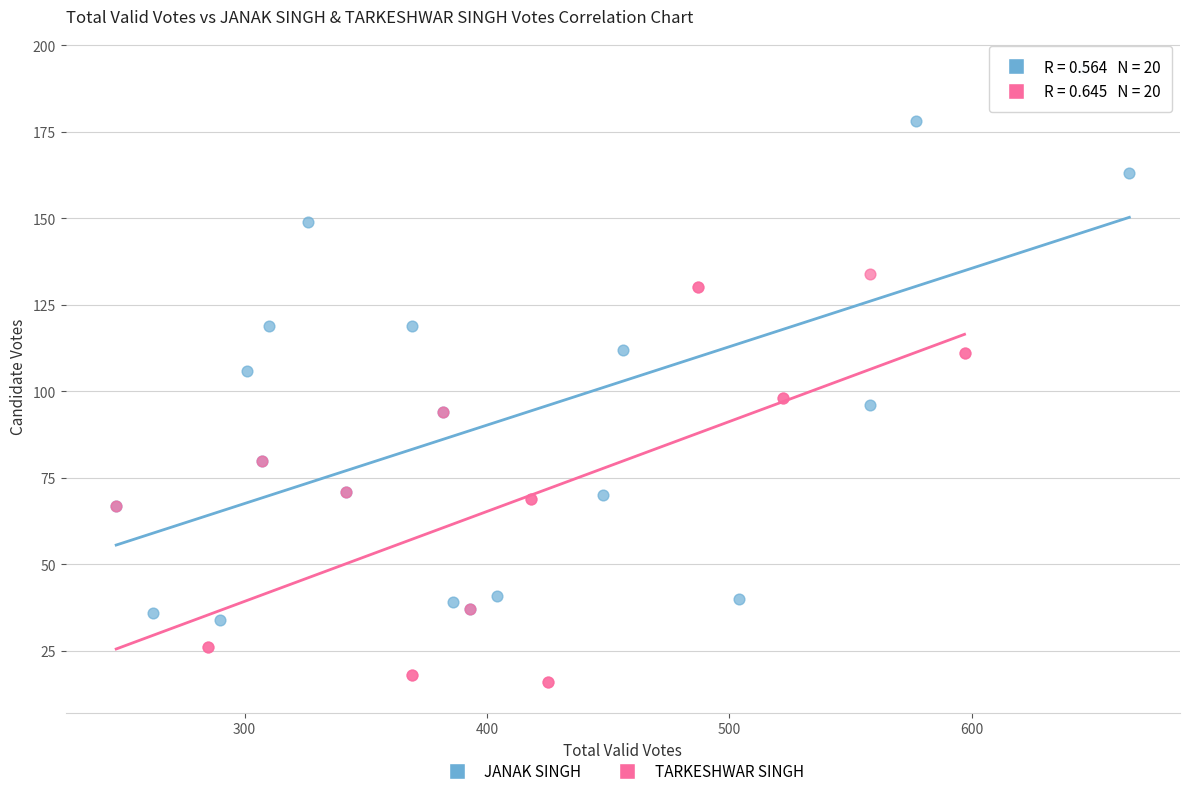

Which series has the largest Y range (max minus min)?

JANAK SINGH